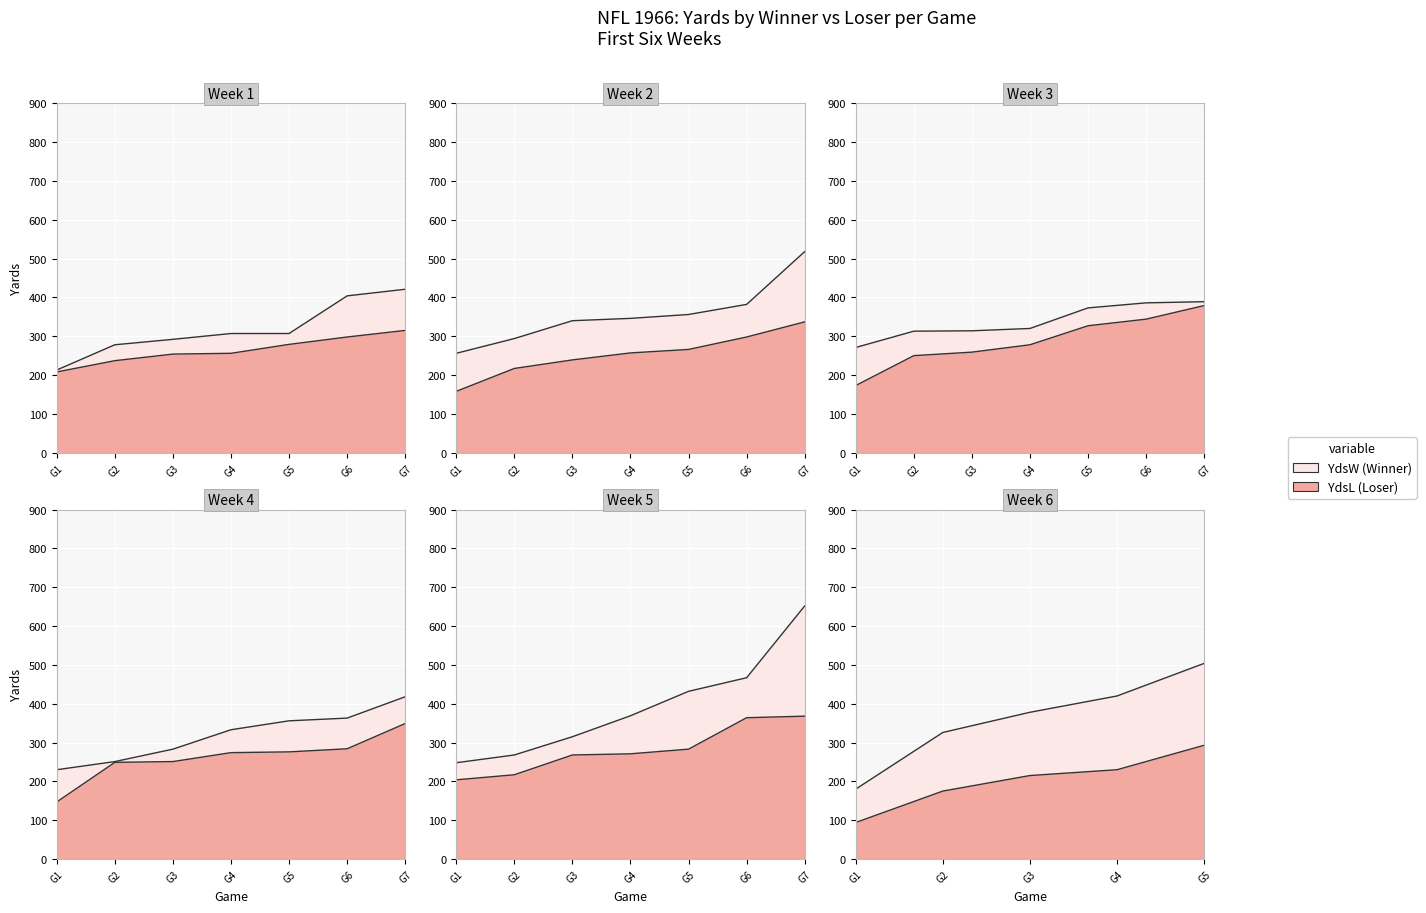

What is the value of the YdsL point at the 24th from the left?

276